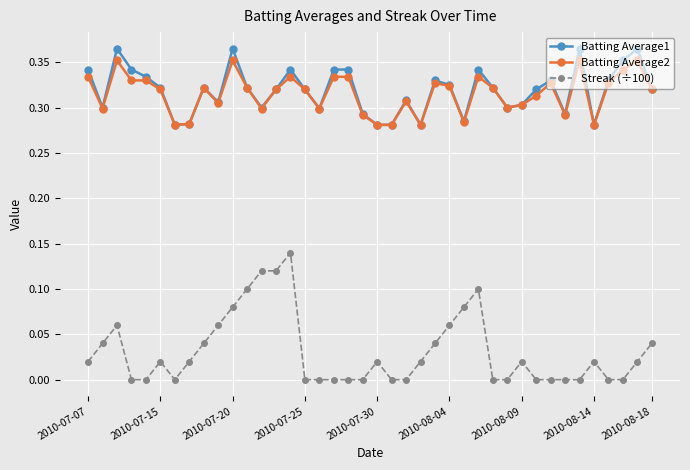

Does the chart display data point markers on the line(s)?

Yes